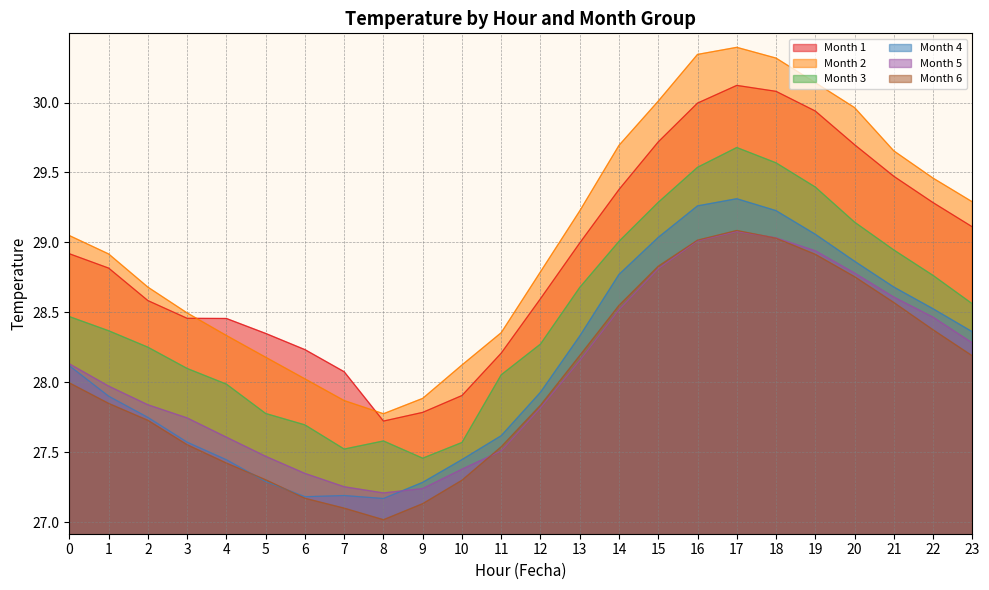

The 4 series shows 45.0 at 1. True or false?

False